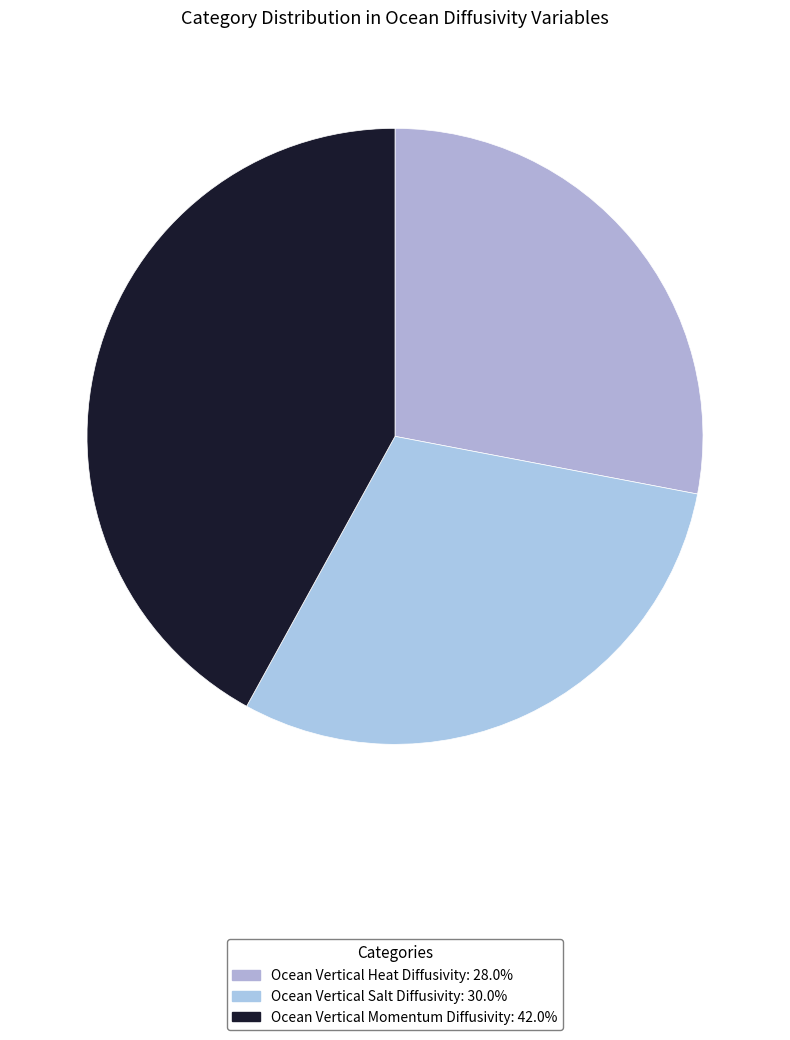

How many segments does this pie chart have?

3